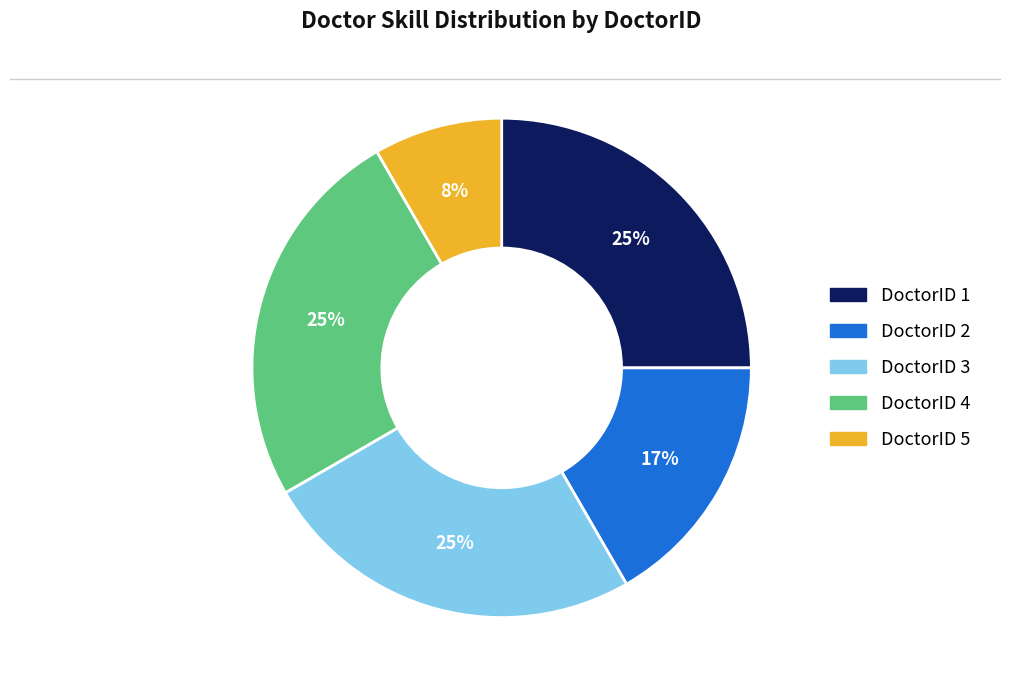

Is there any slice that represents more than half of the pie?

No